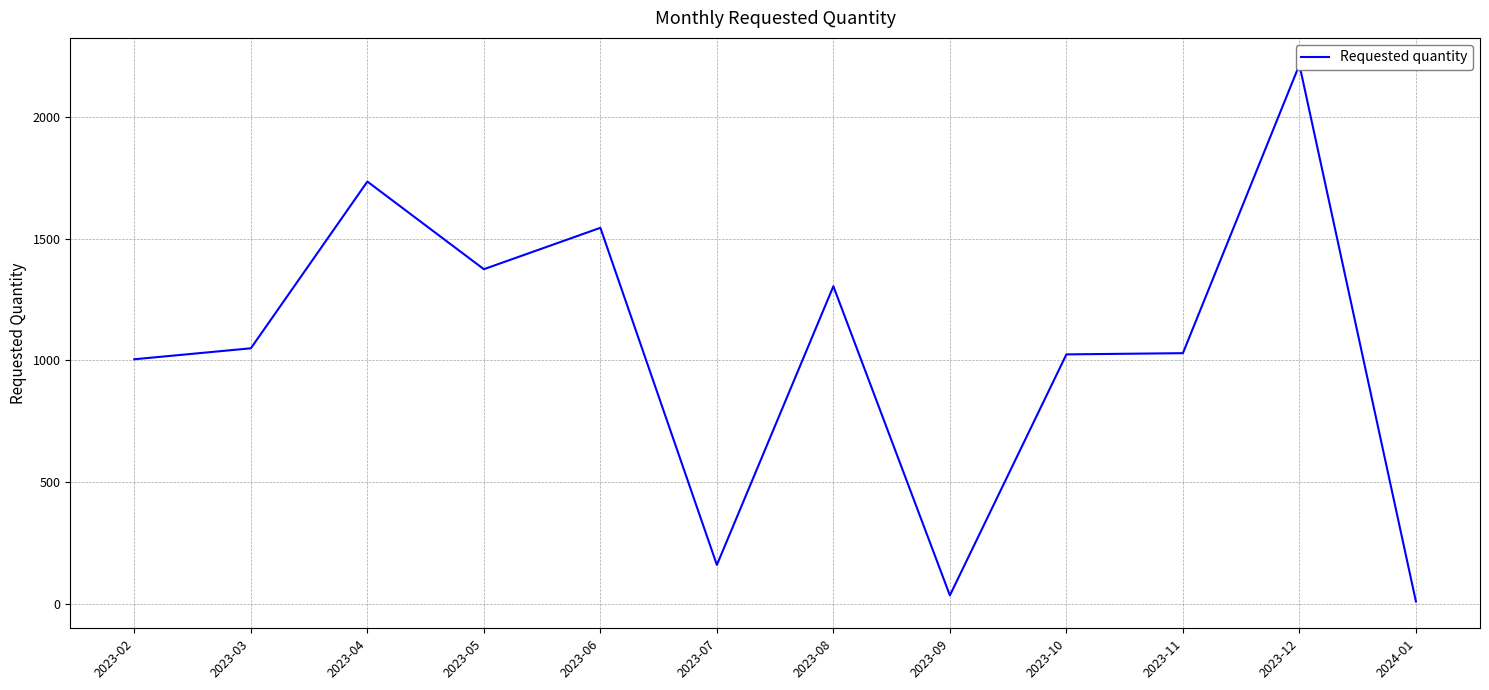

What is the label of the 5th point from the left?

2023-06